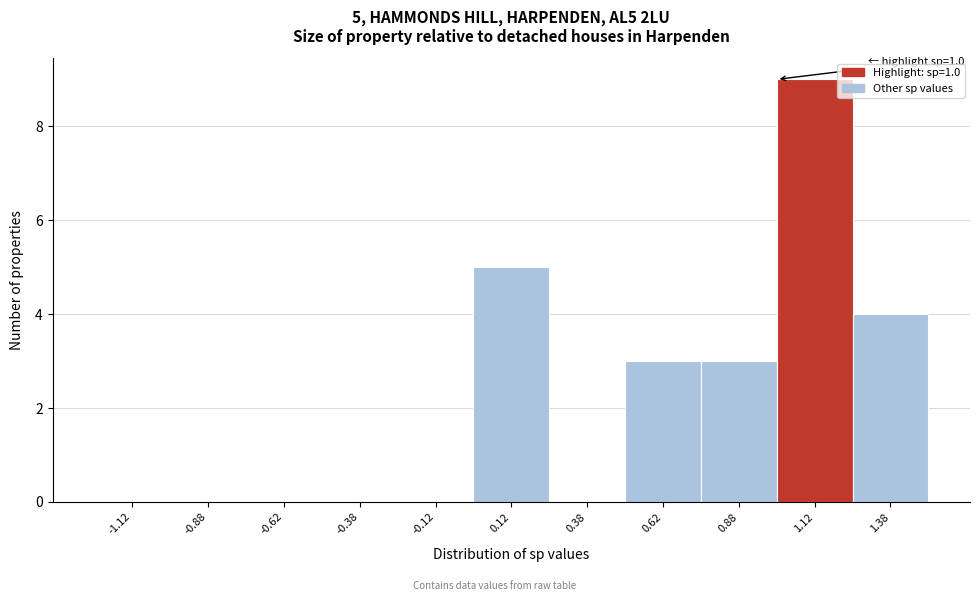

Which range on the x-axis has the tallest bar?

1.00 to 1.25